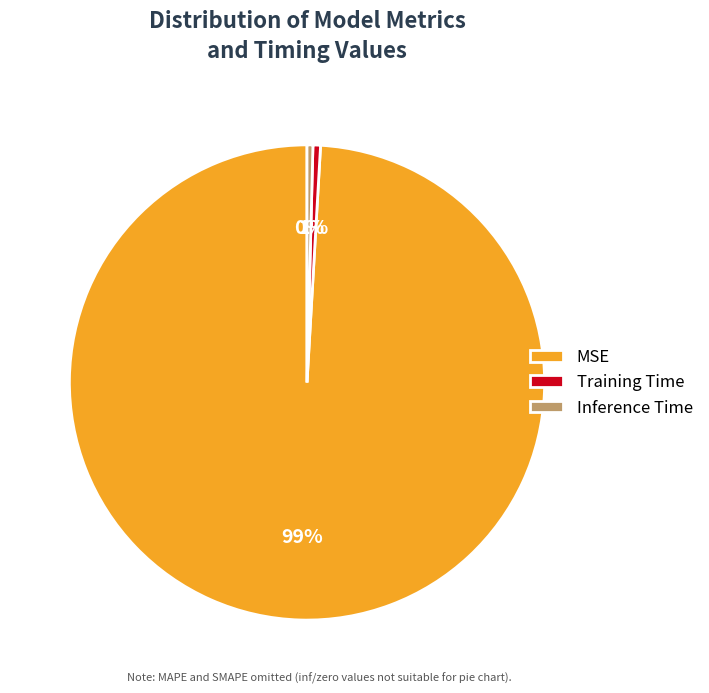

How many segments does this pie chart have?

3